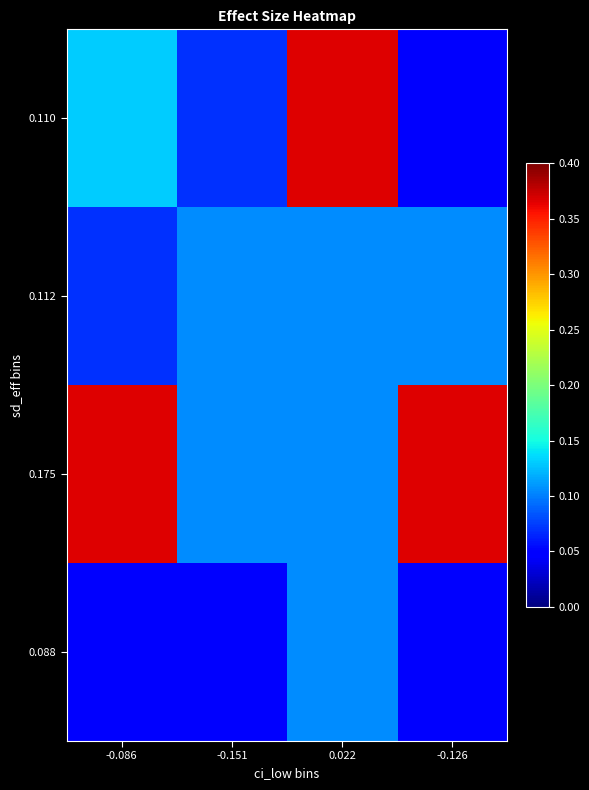

List the series in order of their overall mean, lowest first.

0.088, 0.112, 0.110, 0.175